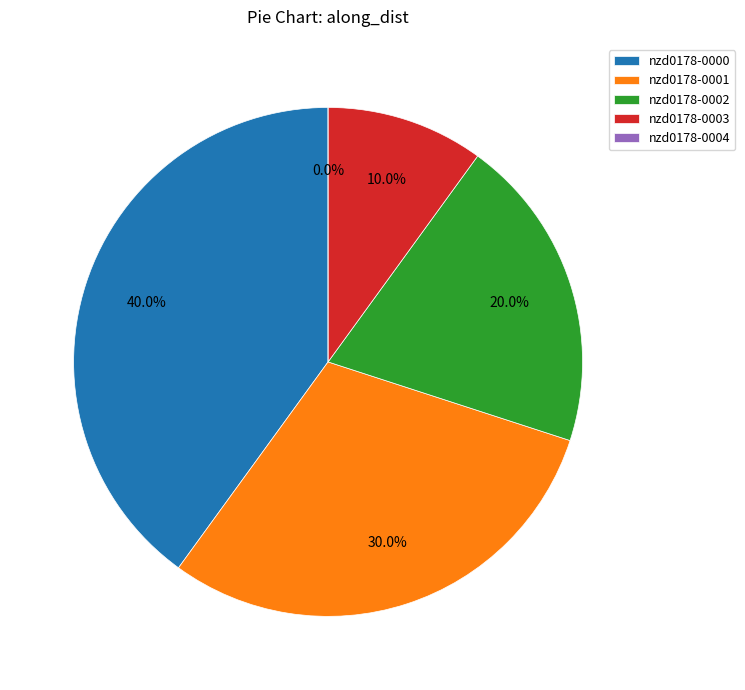

Rank the categories by value from highest to lowest.

nzd0178-0000, nzd0178-0001, nzd0178-0002, nzd0178-0003, nzd0178-0004